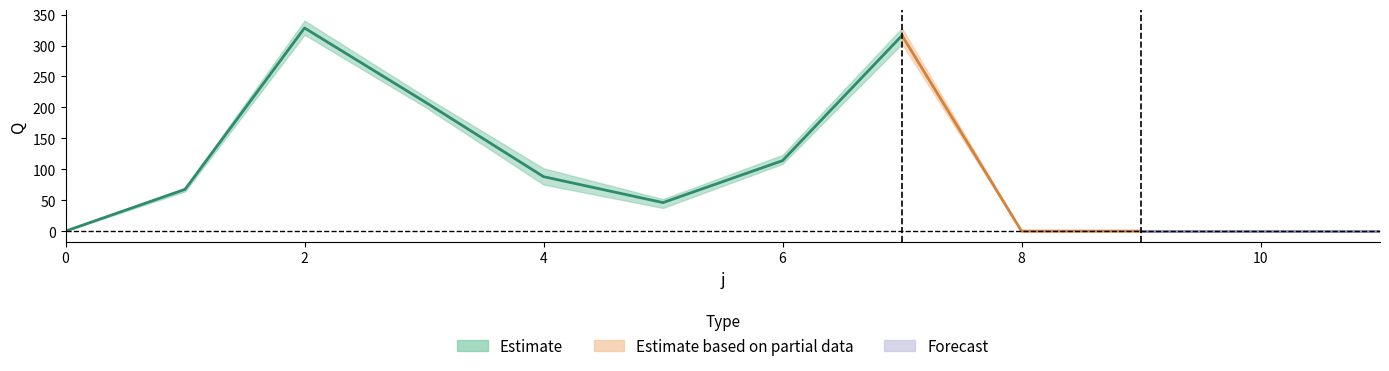

Reading left to right, extract all data points from this chart.

s1: 0=0.0	1=70.1	2=340.2	3=218.5	4=92.9	5=48.2	6=123.2	7=328.2	8=0.0	9=0.0	10=0.0	11=0.0
s2: 0=0.0	1=64.0	2=325.9	3=208.7	4=101.5	5=51.5	6=110.8	7=318.6	8=0.0	9=0.0	10=0.0	11=0.0
s3: 0=0.0	1=65.2	2=317.5	3=201.8	4=75.3	5=37.4	6=108.7	7=302.4	8=0.0	9=0.0	10=0.0	11=0.0
s4: 0=0.0	1=68.4	2=334.9	3=211.6	4=78.8	5=41.5	6=112.2	7=307.7	8=0.0	9=0.0	10=0.0	11=0.0
s5: 0=0.0	1=69.4	2=323.1	3=208.2	4=91.4	5=51.6	6=114.5	7=323.7	8=0.0	9=0.0	10=0.0	11=0.0